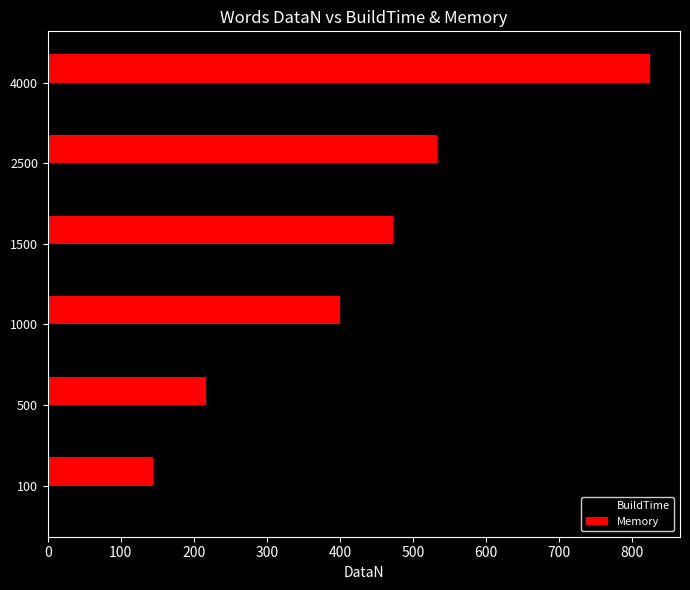

The value of Memory at 500 is 216.0. True or false?

True